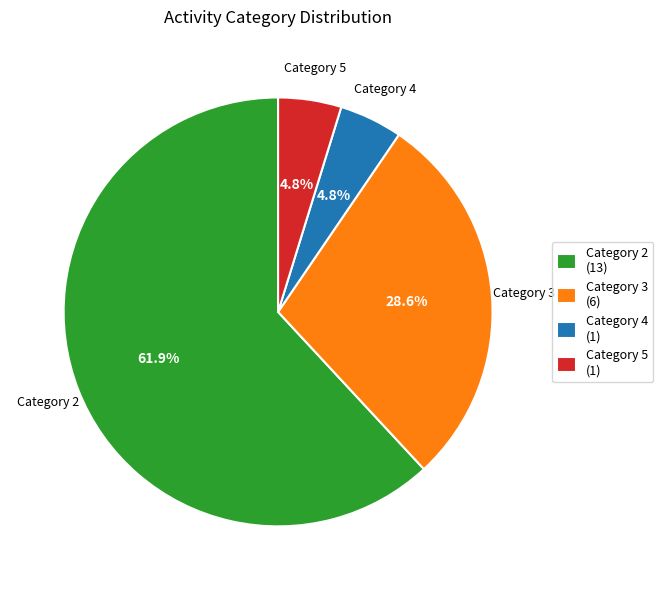

To the nearest percent, what is the difference between the largest and smallest slice percentages?

57%